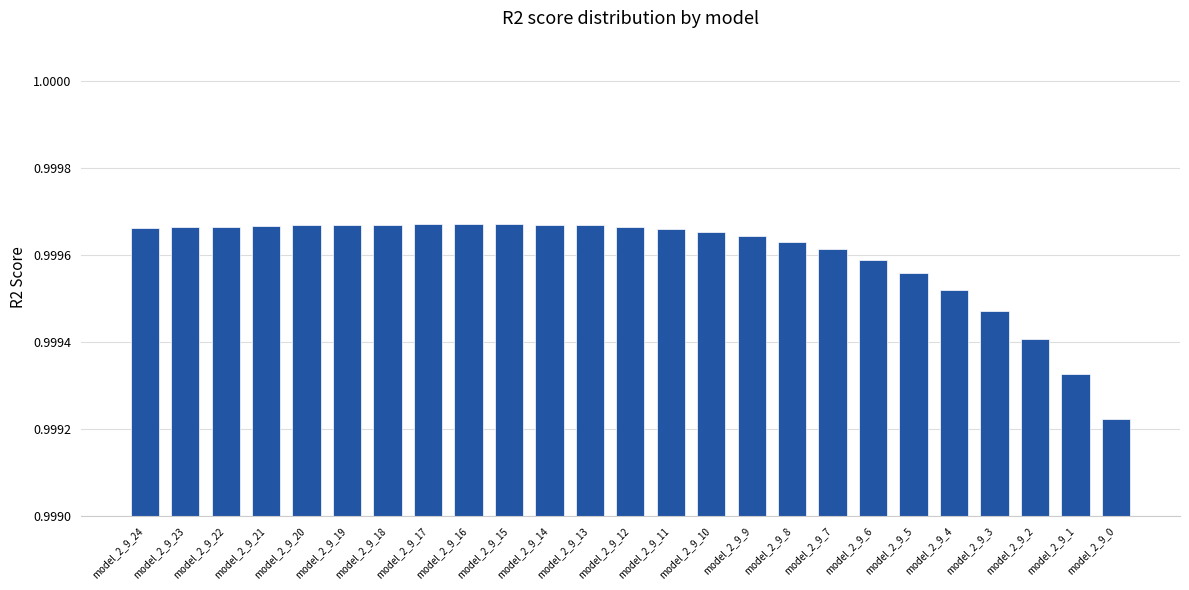

At which label is the value closest to 0?

model_2_9_0